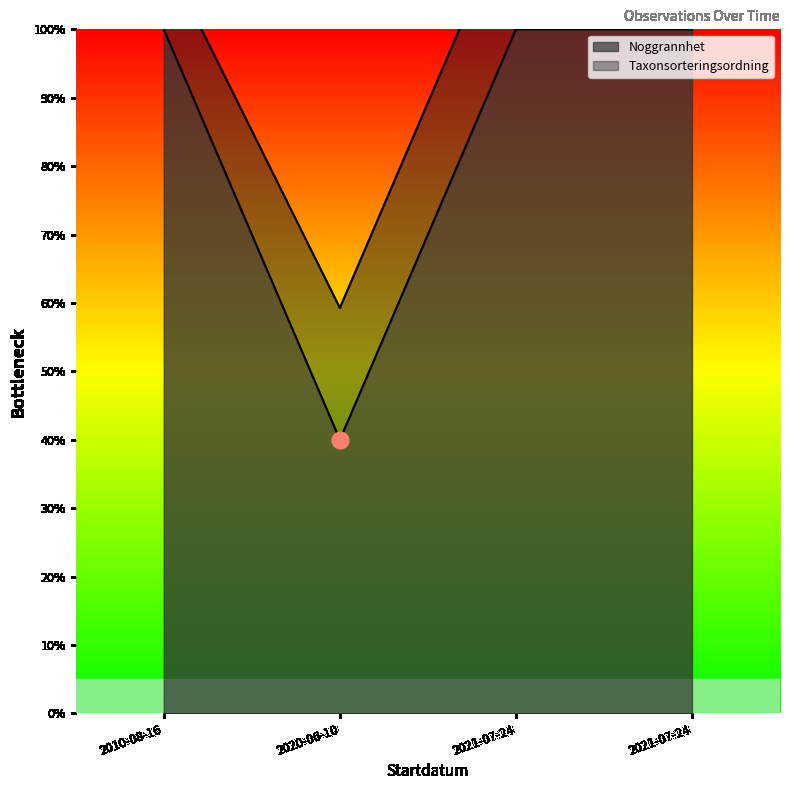

Reading left to right, transcribe all the data shown in this chart.

2010-08-16=100	2020-06-10=40	2021-07-24=100	2021-07-24=100